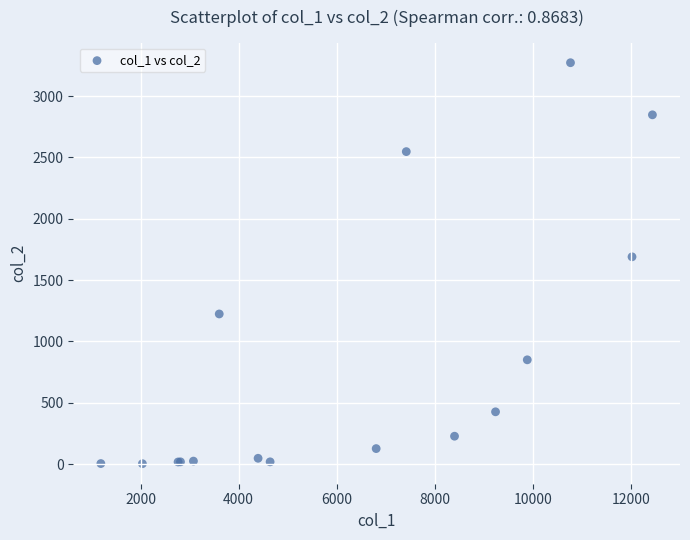

What Y value in the scatter plot is closest to 1638?

1690